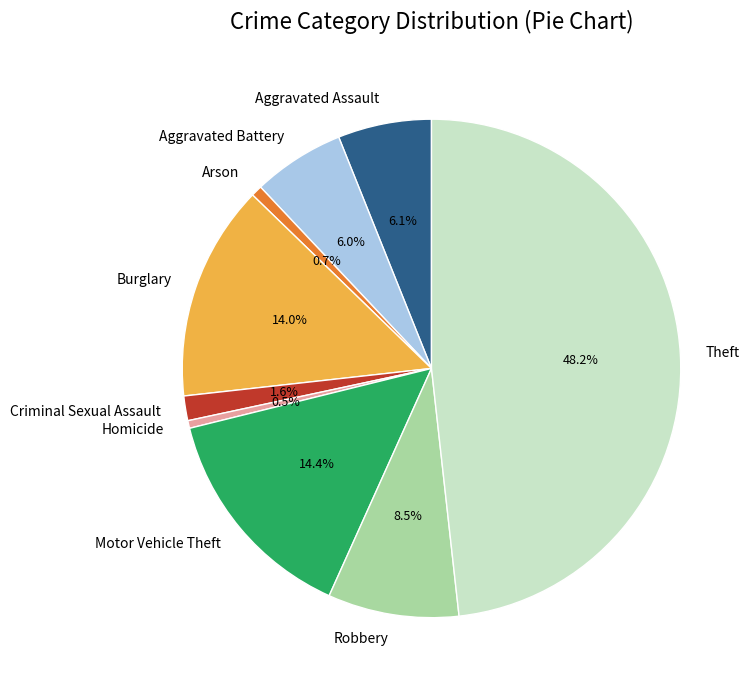

What is the ratio of the value at Theft to the value at Criminal Sexual Assault?

30.1